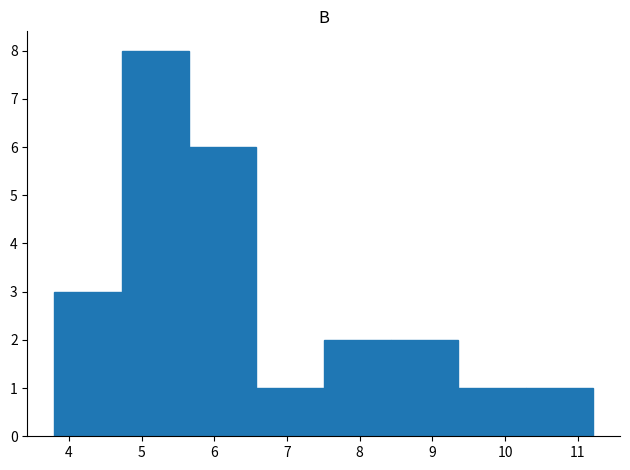

Reading left to right, transcribe this chart: for each bar, give the range it covers on the x-axis and its height. Neither the bar edges nor the heights are printed on the chart, so give them approximately, as read against the axes.

3.8 to 4.7: 3
4.7 to 5.7: 8
5.7 to 6.6: 6
6.6 to 7.5: 1
7.5 to 8.4: 2
8.4 to 9.4: 2
9.4 to 10.3: 1
10.3 to 11.2: 1